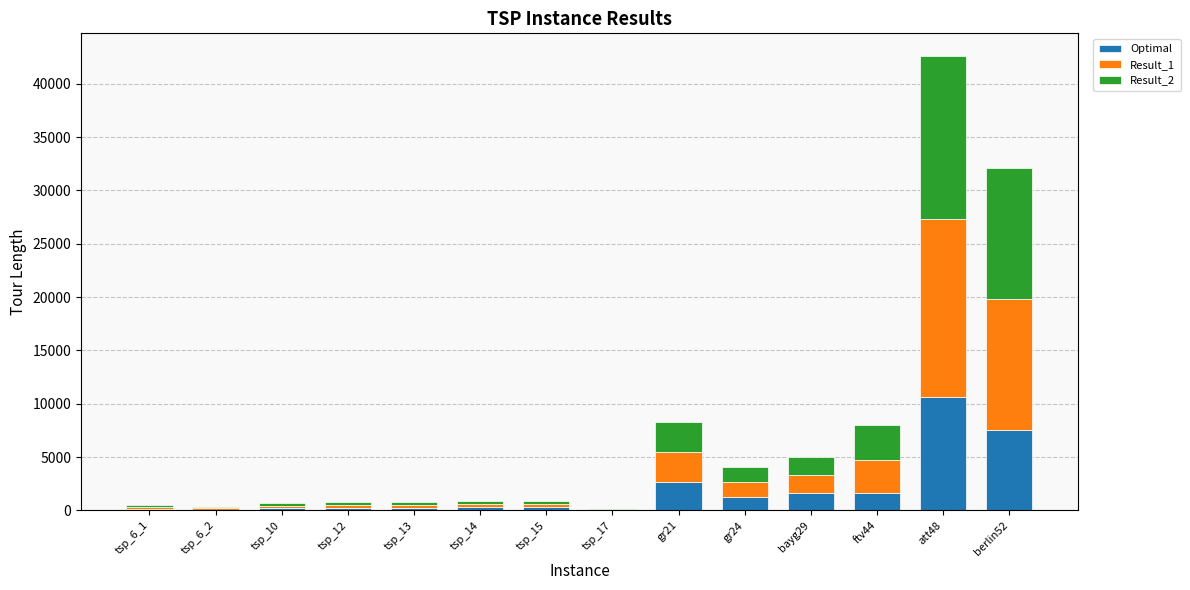

Count the number of categories in the chart.

14